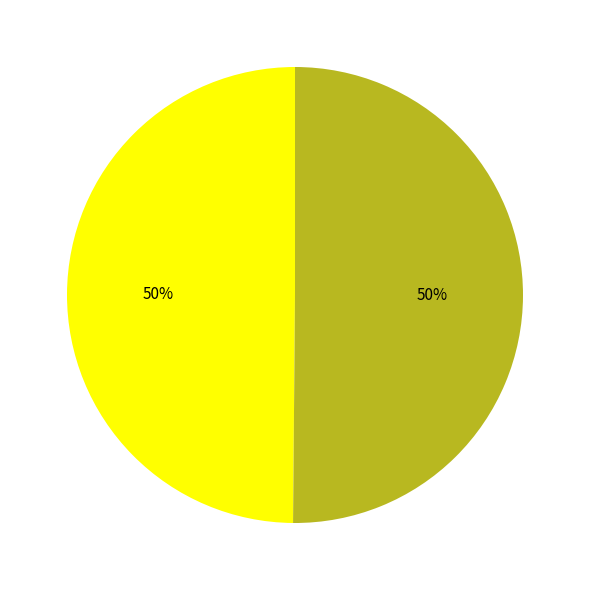

To the nearest percent, what is the average slice percentage?

50%